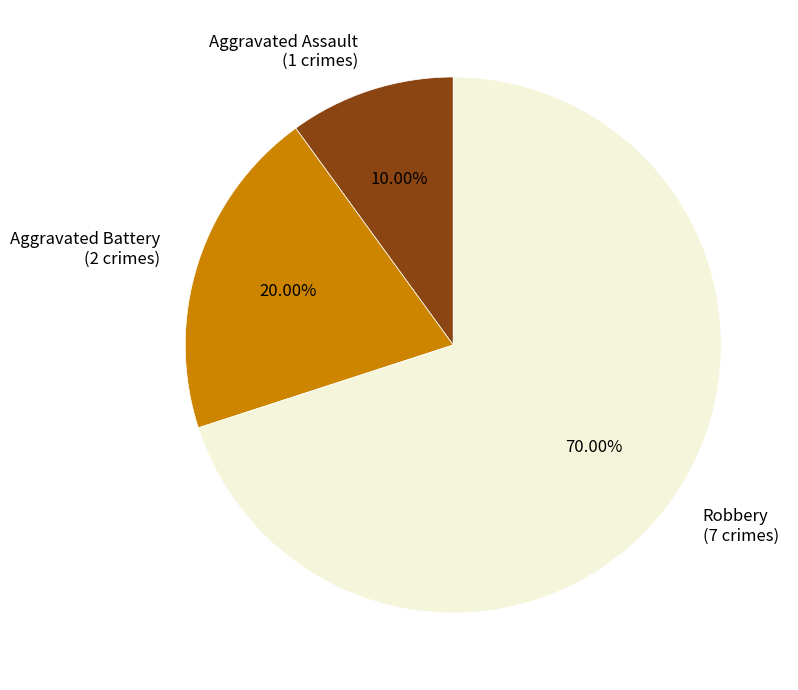

To the nearest percent, what portion does Robbery represent?

70%